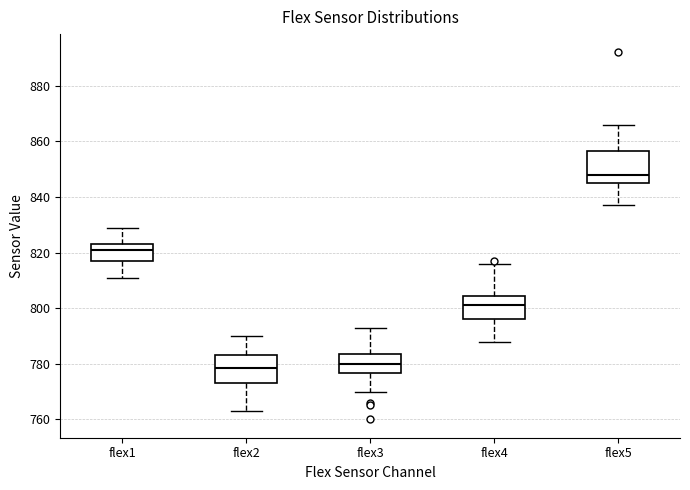

Where does the upper whisker of the box for flex3 end on the y-axis? The values are not printed on the chart, so give them approximately, as read against the axis.

794